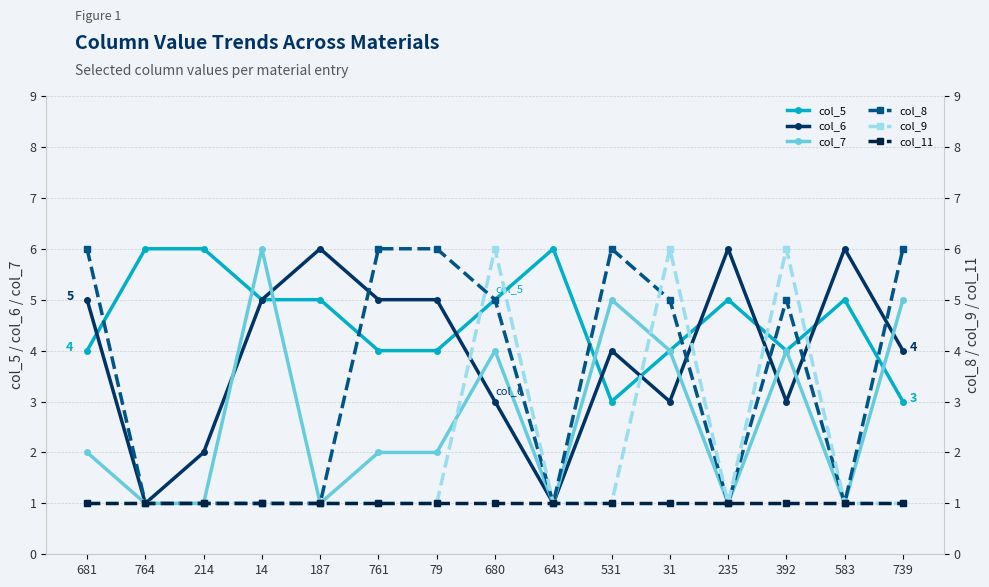

Between 14 and 739, which is larger?

14